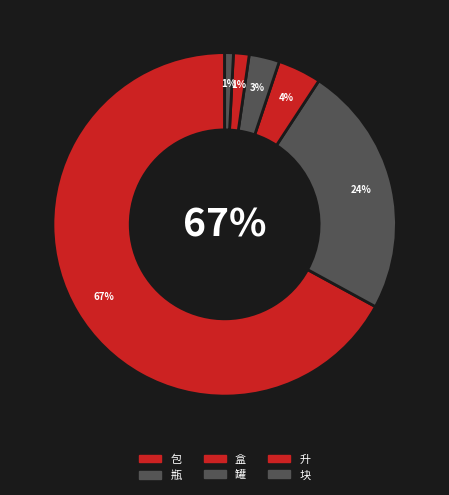

True or false: 罐 accounts for 3% of the total.

True